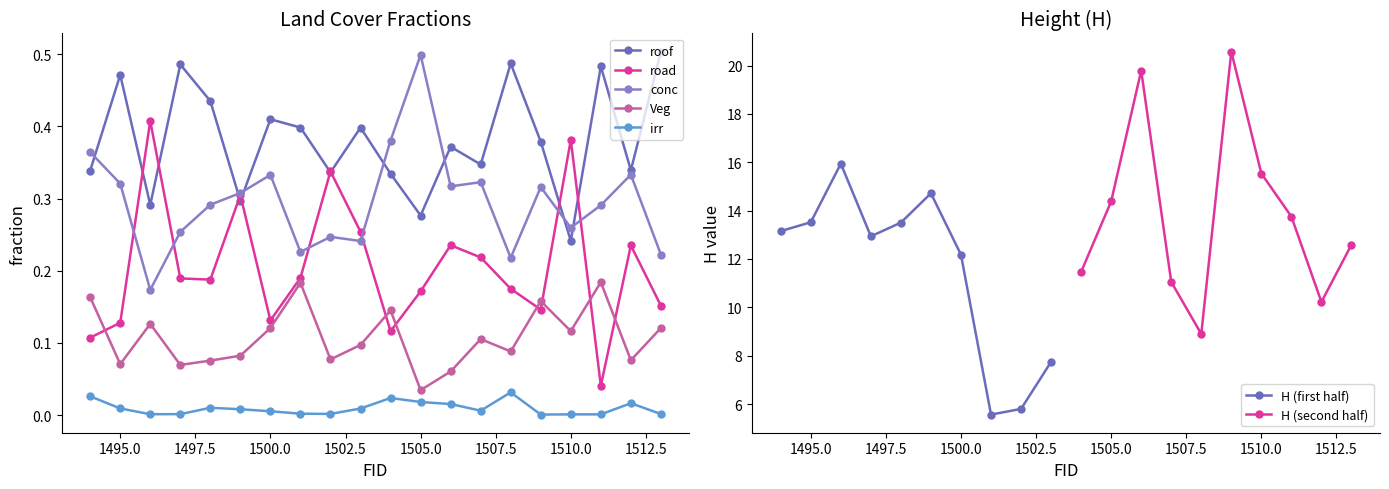

How many roof values are between 0 and 1?

20